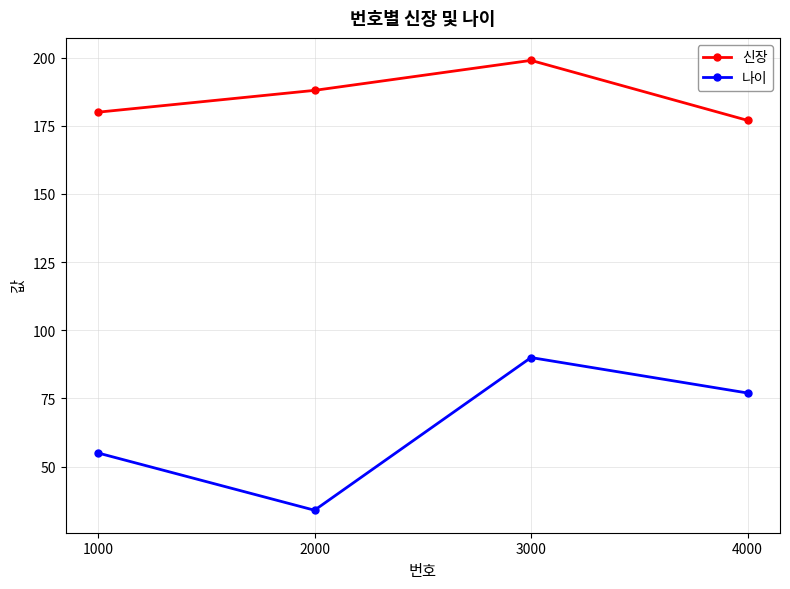

At which label does 나이 reach its peak?

3000